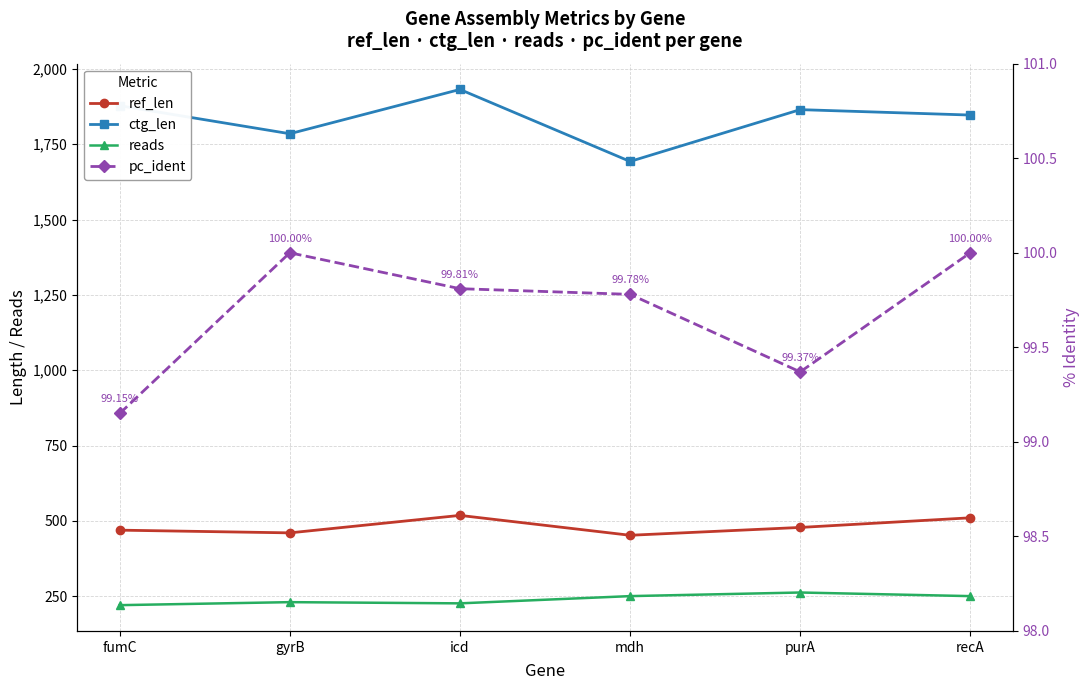

At how many categories does at least one series exceed 1015?

6